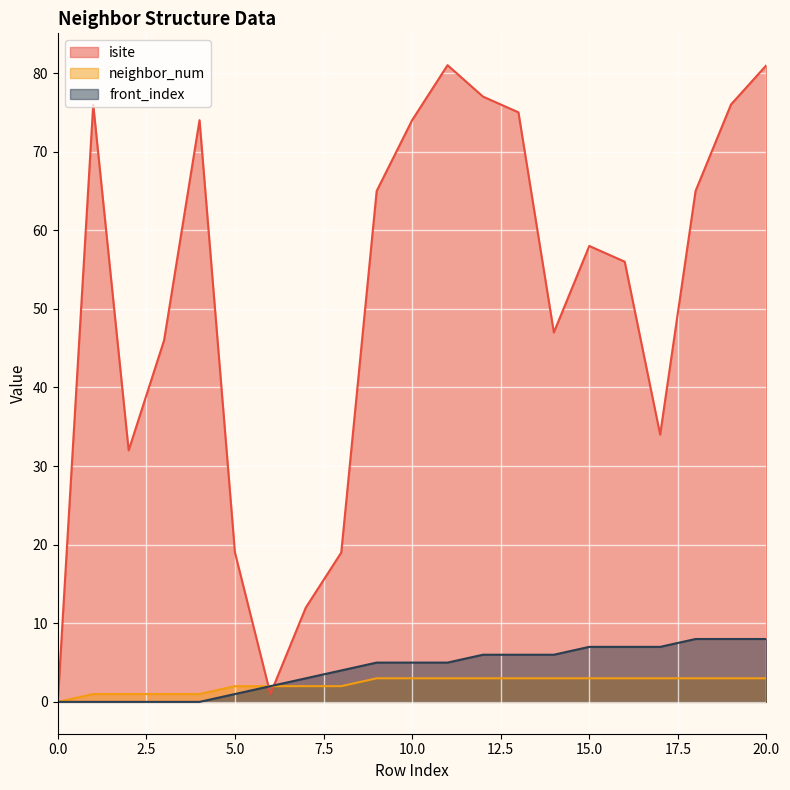

What is the sum of all front_index values?

88